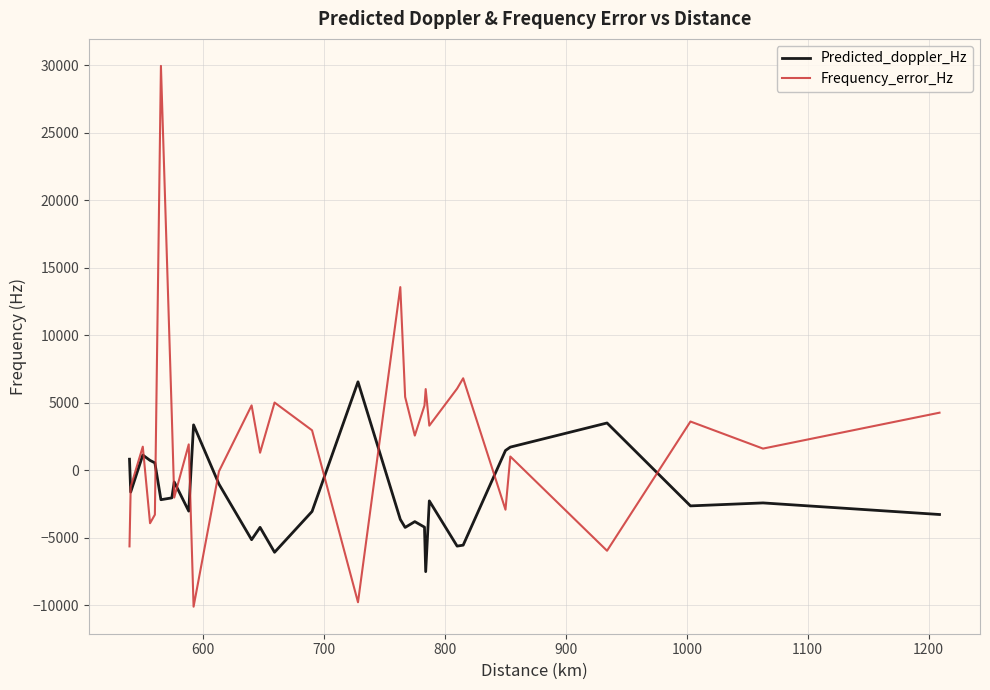

In Predicted_doppler_Hz, how many points are lower than both neighbors (excluding endpoints)?

9